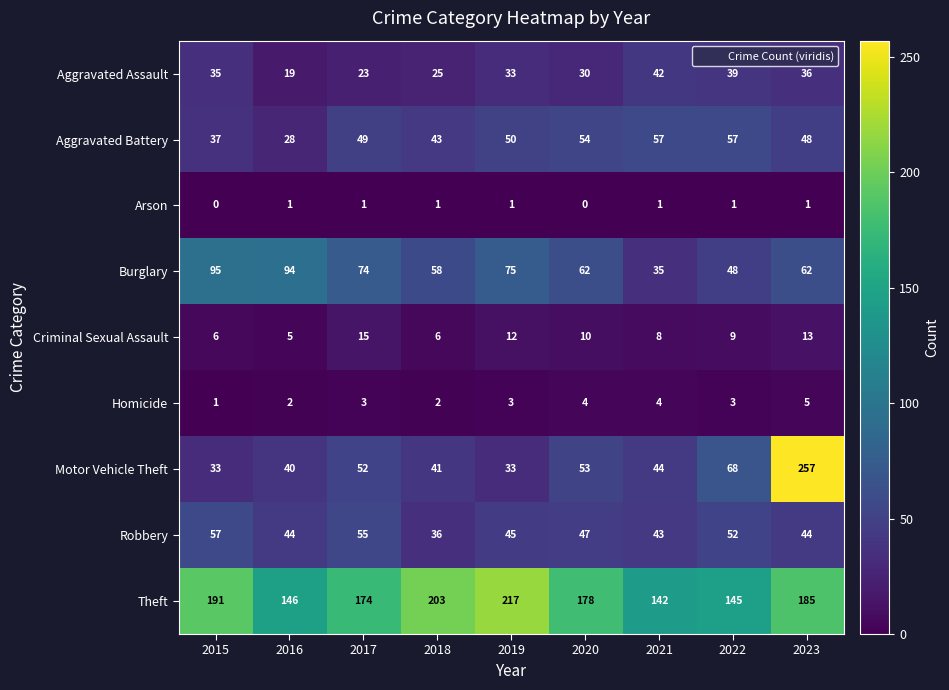

Which category has the highest value in the Motor Vehicle Theft series?

2023